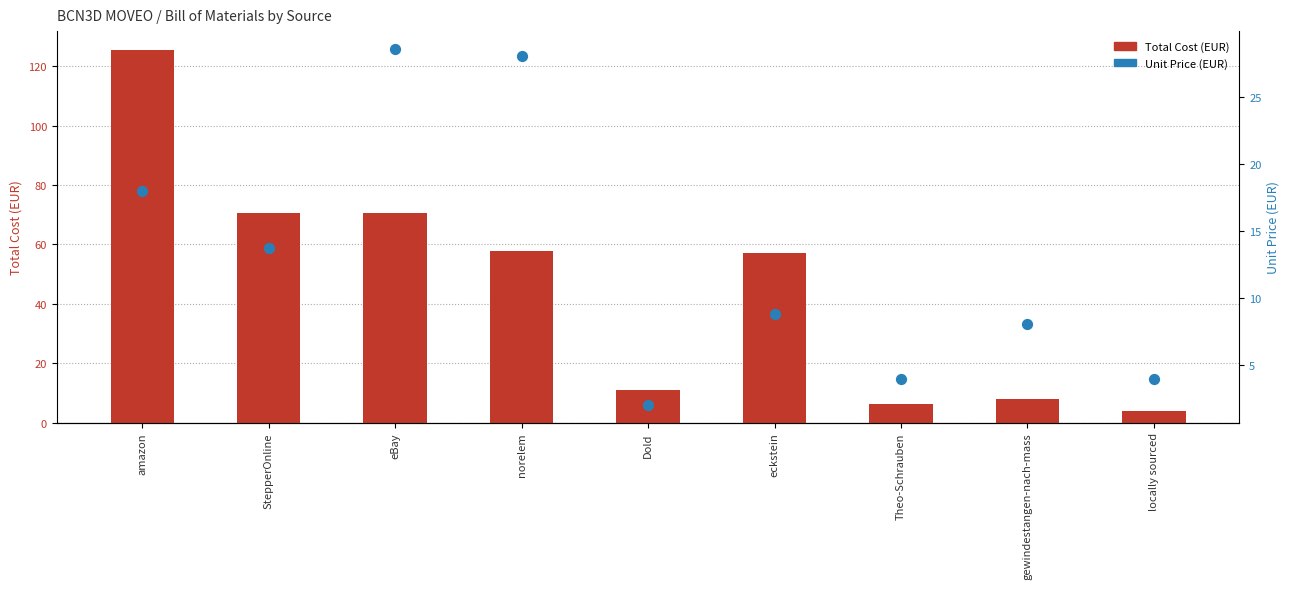

Is the value of Total Cost (EUR) at Theo-Schrauben greater than the value of Unit Price (EUR) at amazon?

No